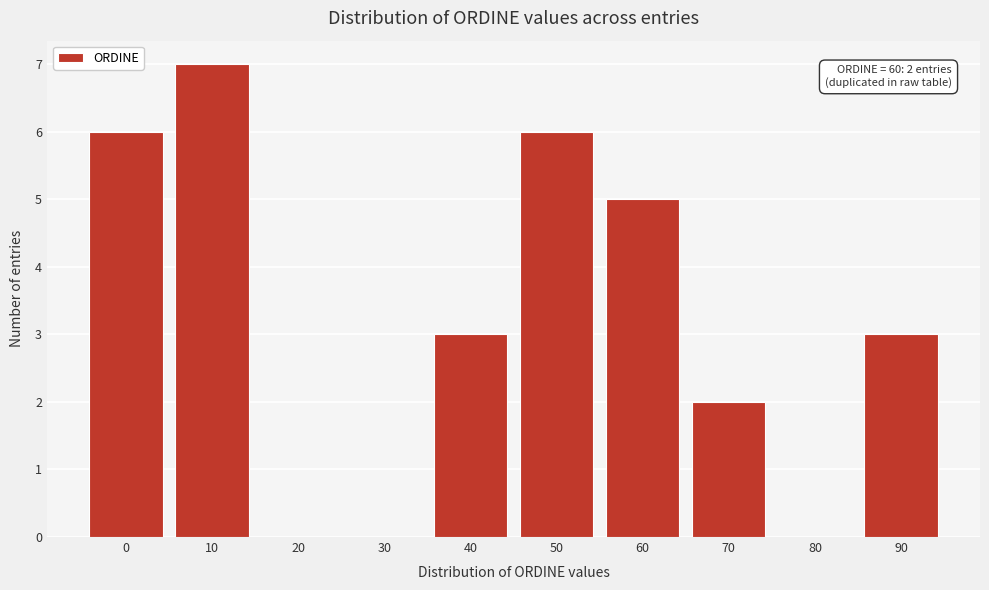

Reading left to right, what are all the values shown in this chart?

0=6	10=7	20=0	30=0	40=3	50=6	60=5	70=2	80=0	90=3